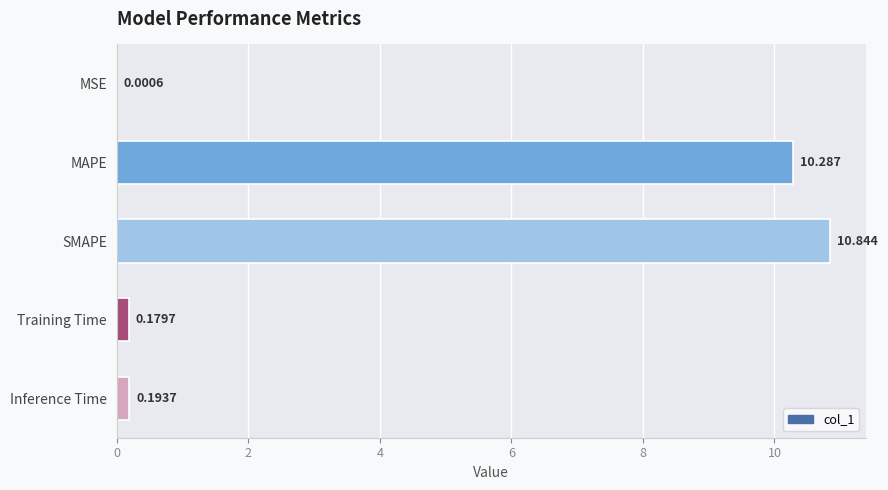

At which category does the chart reach its peak across all series?

SMAPE